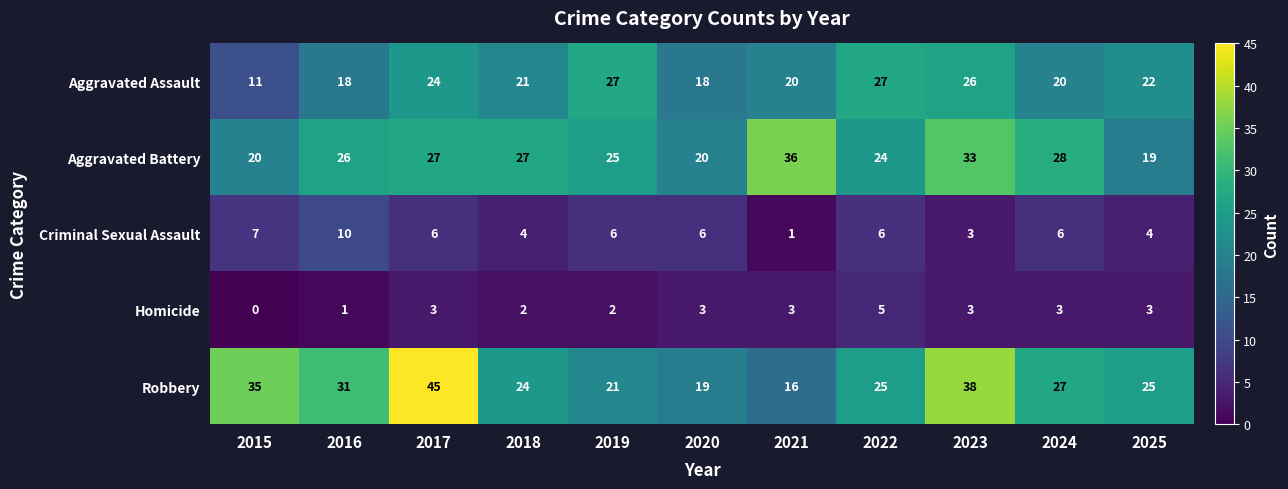

Where does the Criminal Sexual Assault series first go above 6?

2015